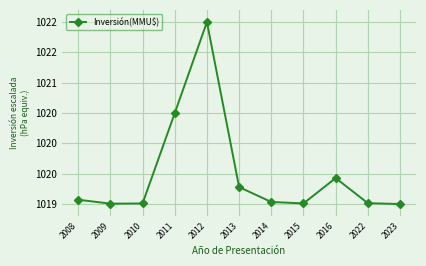

Does the chart have visible grid lines?

Yes